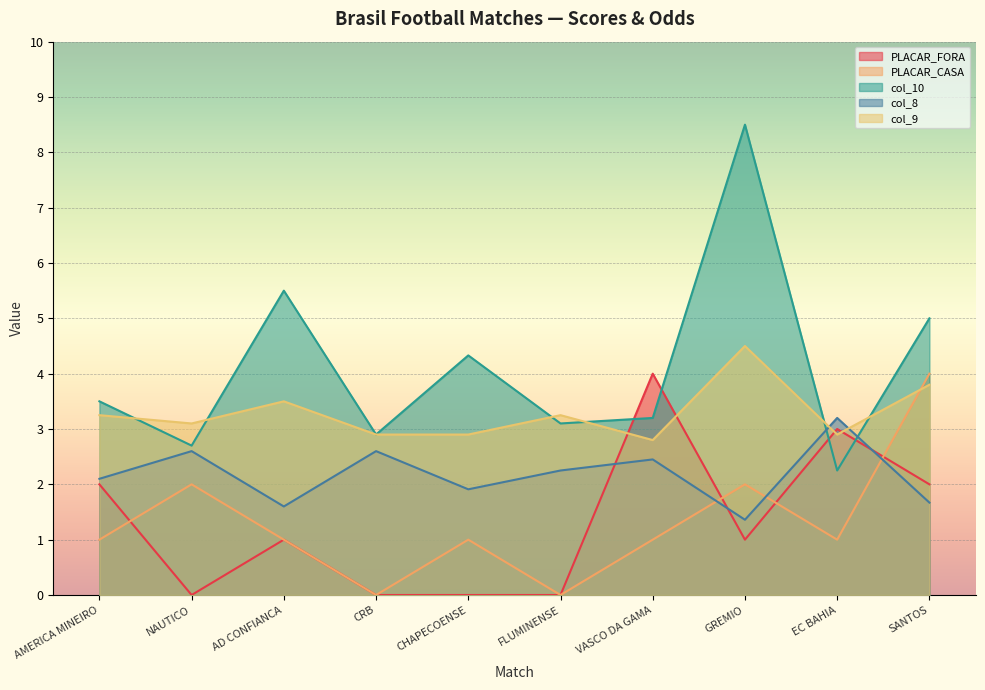

At which label does col_8 first exceed 2?

AMERICA MINEIRO